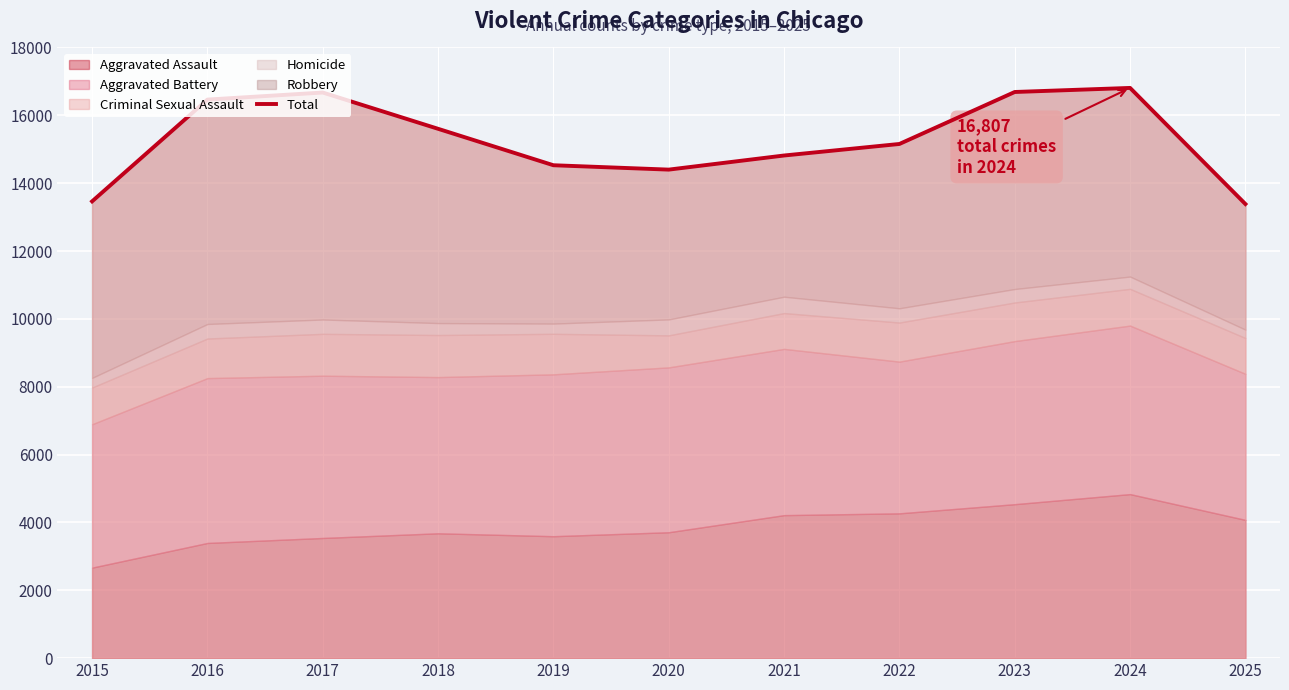

At which category does the data reach its first local valley?

2020